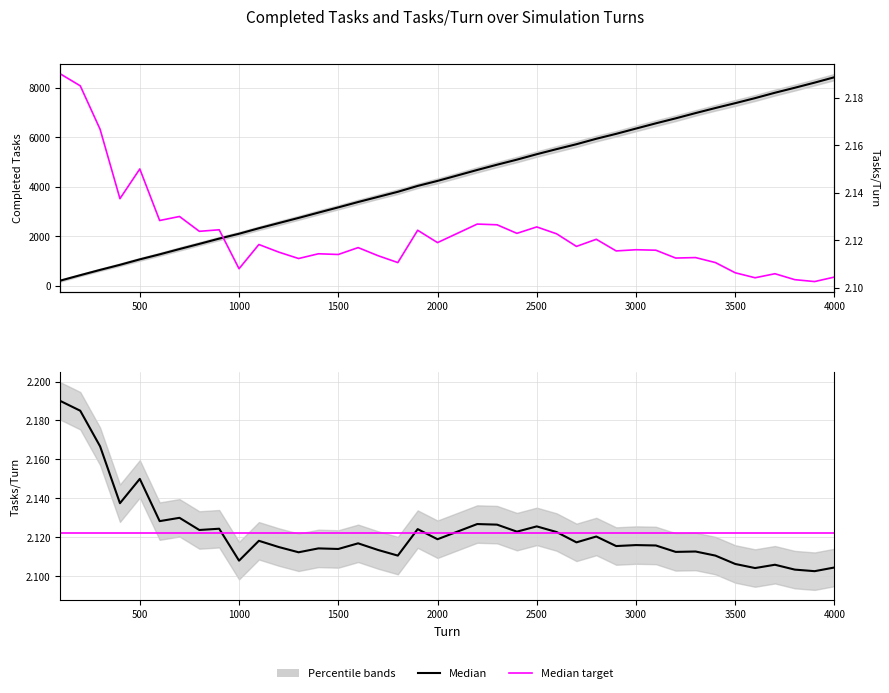

At which category is the sum across all series the highest?

4000